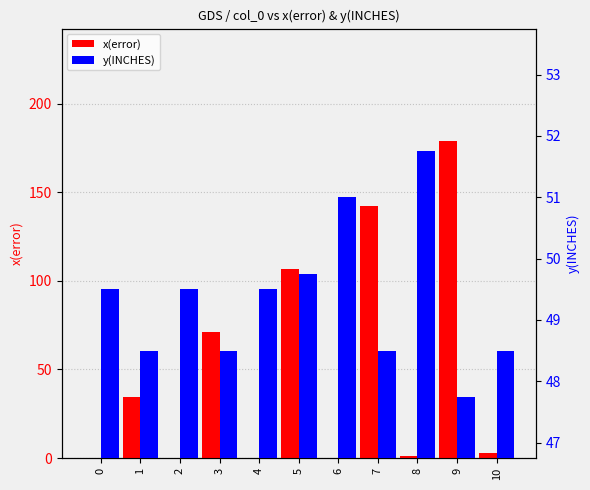

What is the total value across all series at 8?

52.8